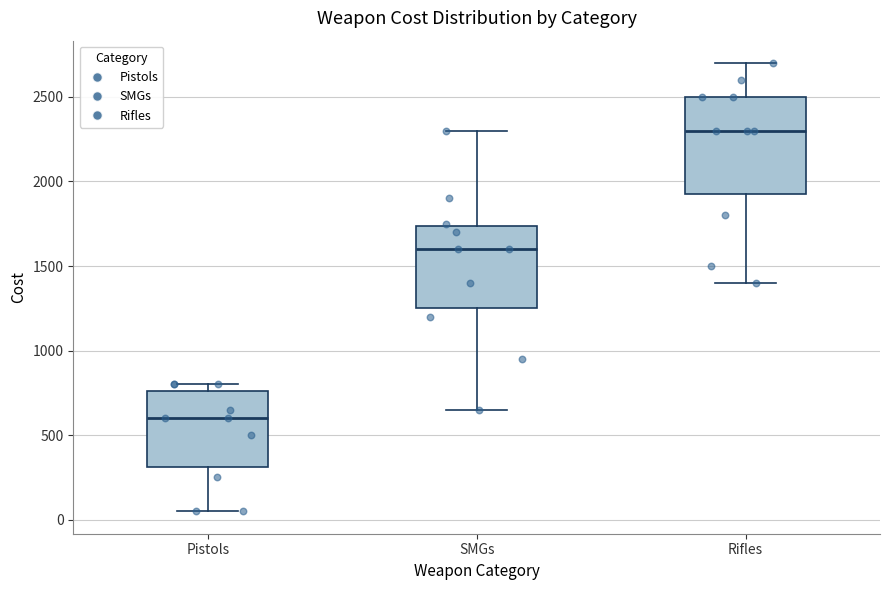

Reading left to right, read every box against the y-axis: the position of its median line, the range the box covers, and the ends of its whiskers. The values are not printed on the chart, so give them approximately, as read against the axis.

Pistols: median 600, box 300 to 750, whiskers 50 to 800
SMGs: median 1600, box 1250 to 1750, whiskers 650 to 2300
Rifles: median 2300, box 1950 to 2500, whiskers 1400 to 2700